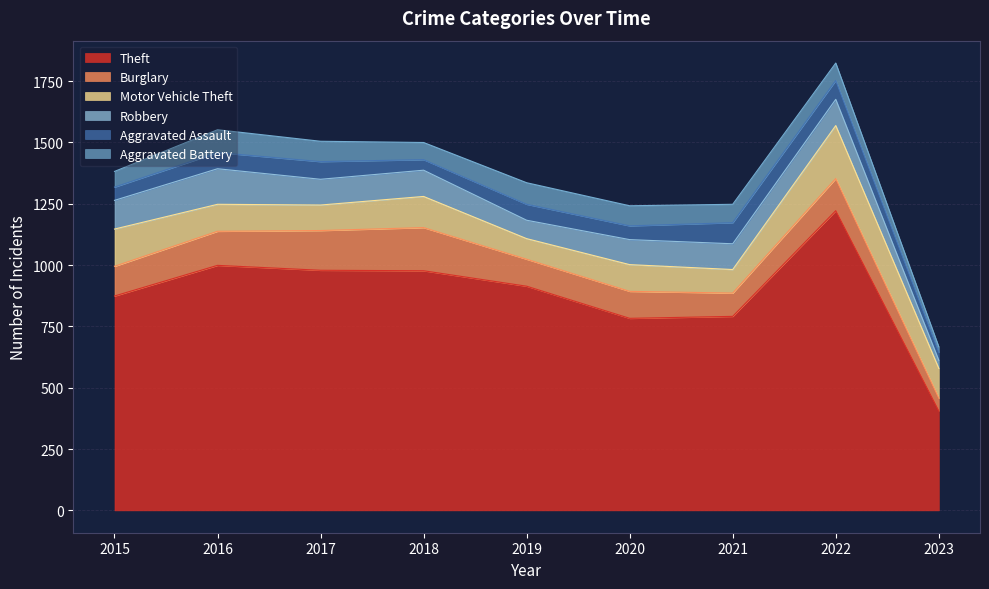

At which category is the sum across all series the highest?

2022